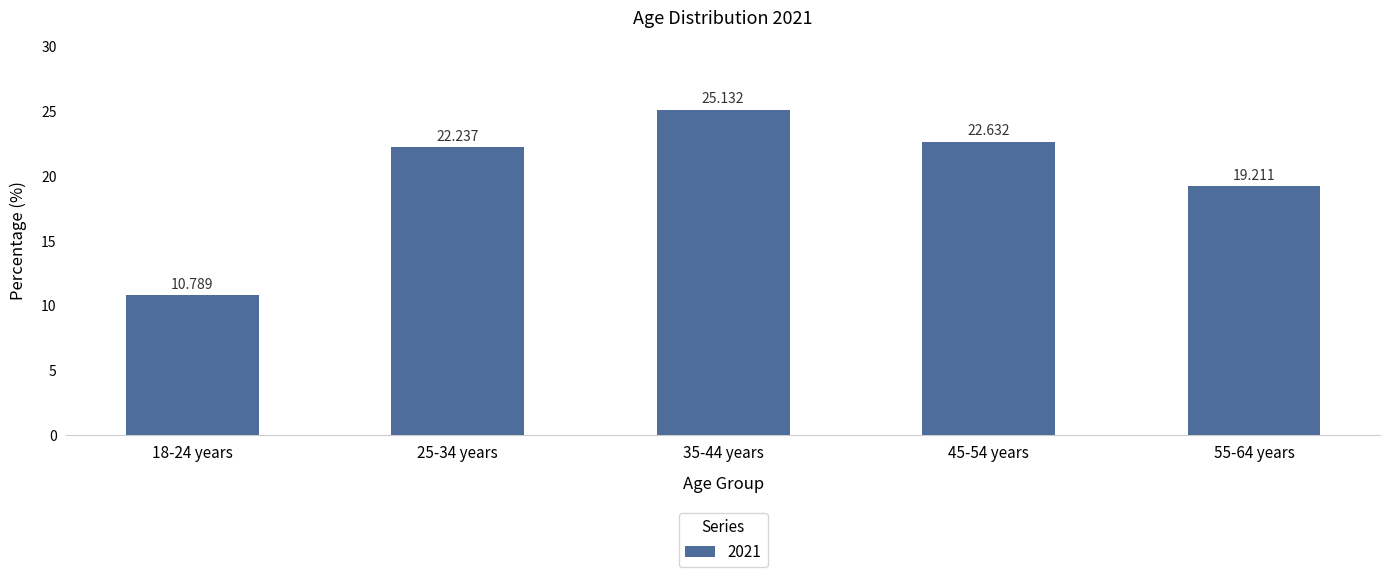

At which label does the data first exceed 22?

25-34 years